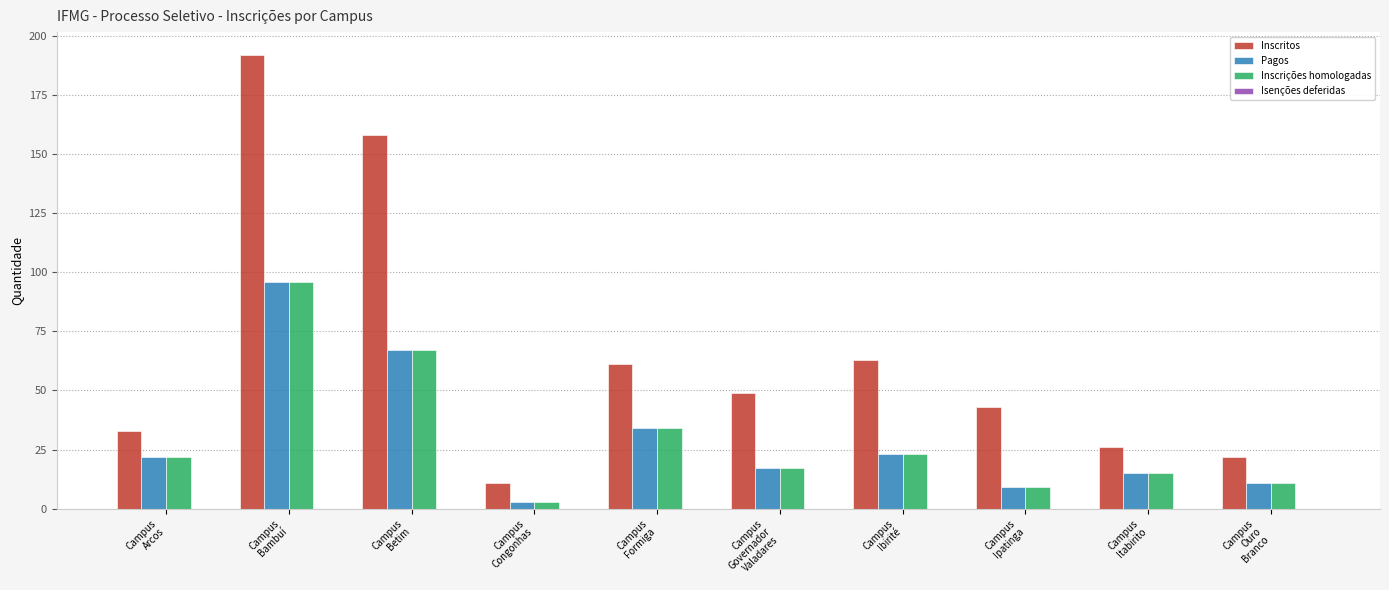

Does the chart contain any negative values?

No